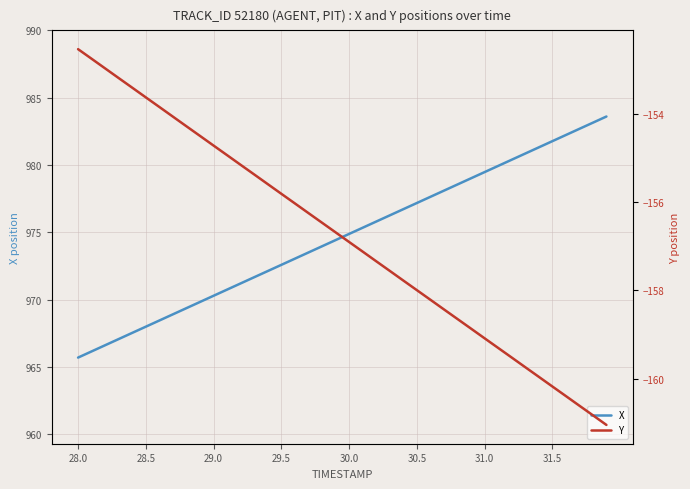

The X series shows 1598.9 at 28.0. True or false?

False